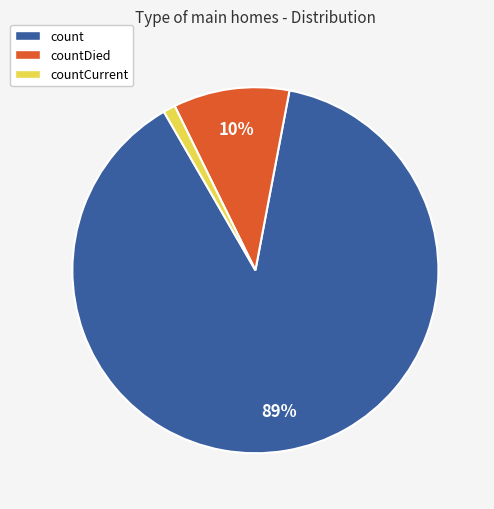

Approximately how many times larger is the value at countDied compared to count?

0.1